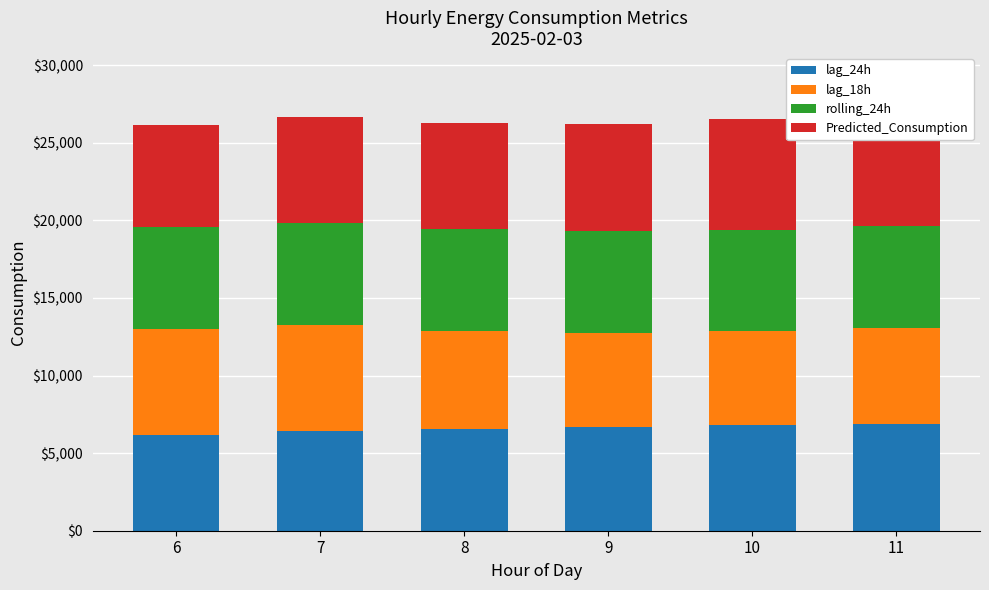

Which label corresponds to the smallest value in the chart?

10